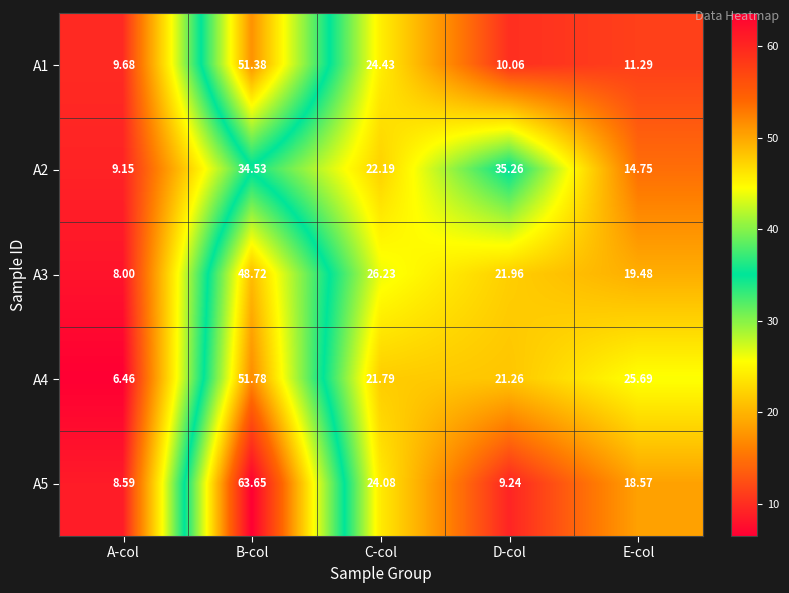

How many values in the A5 series are below 18?

2